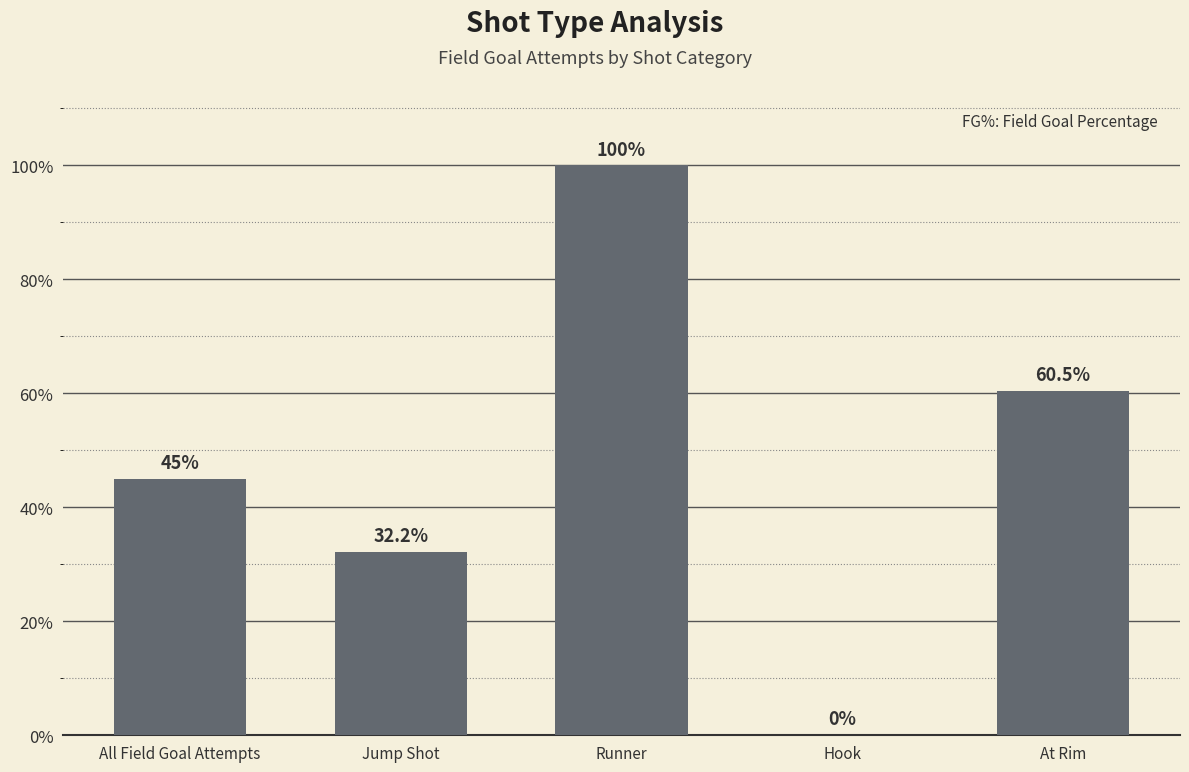

Between Runner and All Field Goal Attempts, which is larger?

Runner